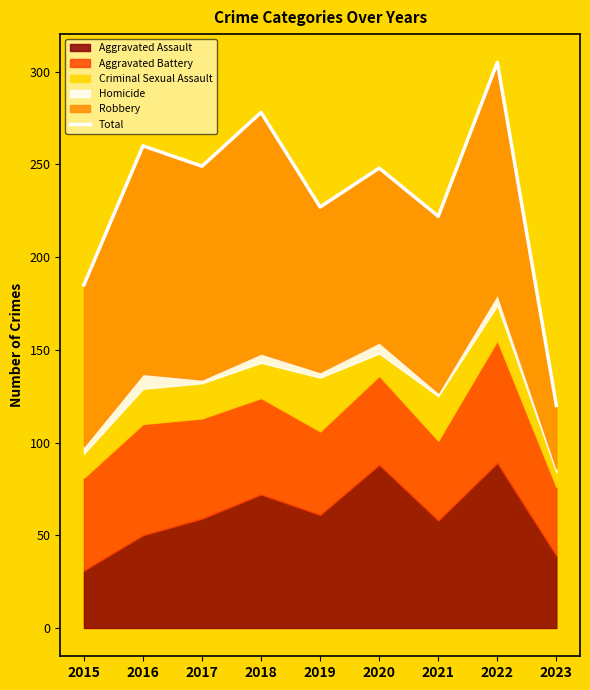

Does the chart have visible grid lines?

No